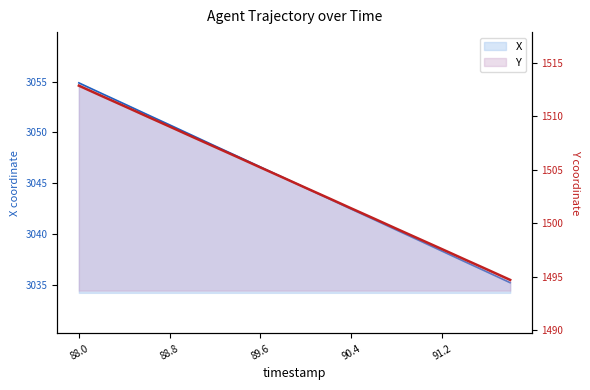

What is the highest value of the X series?

3054.9